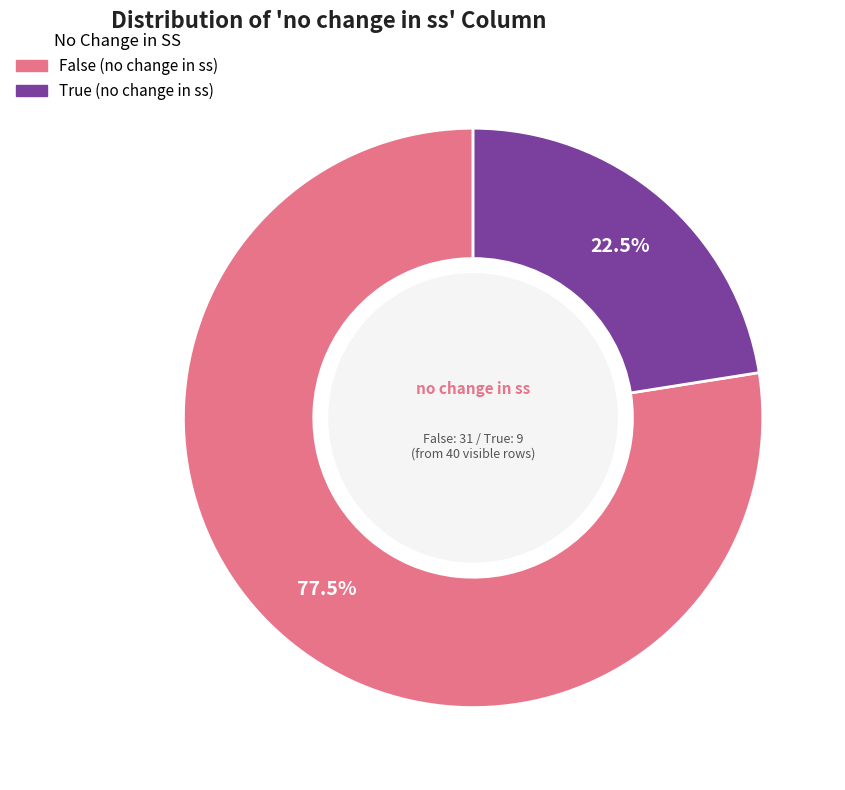

How much of the chart is everything except False?

22.5%